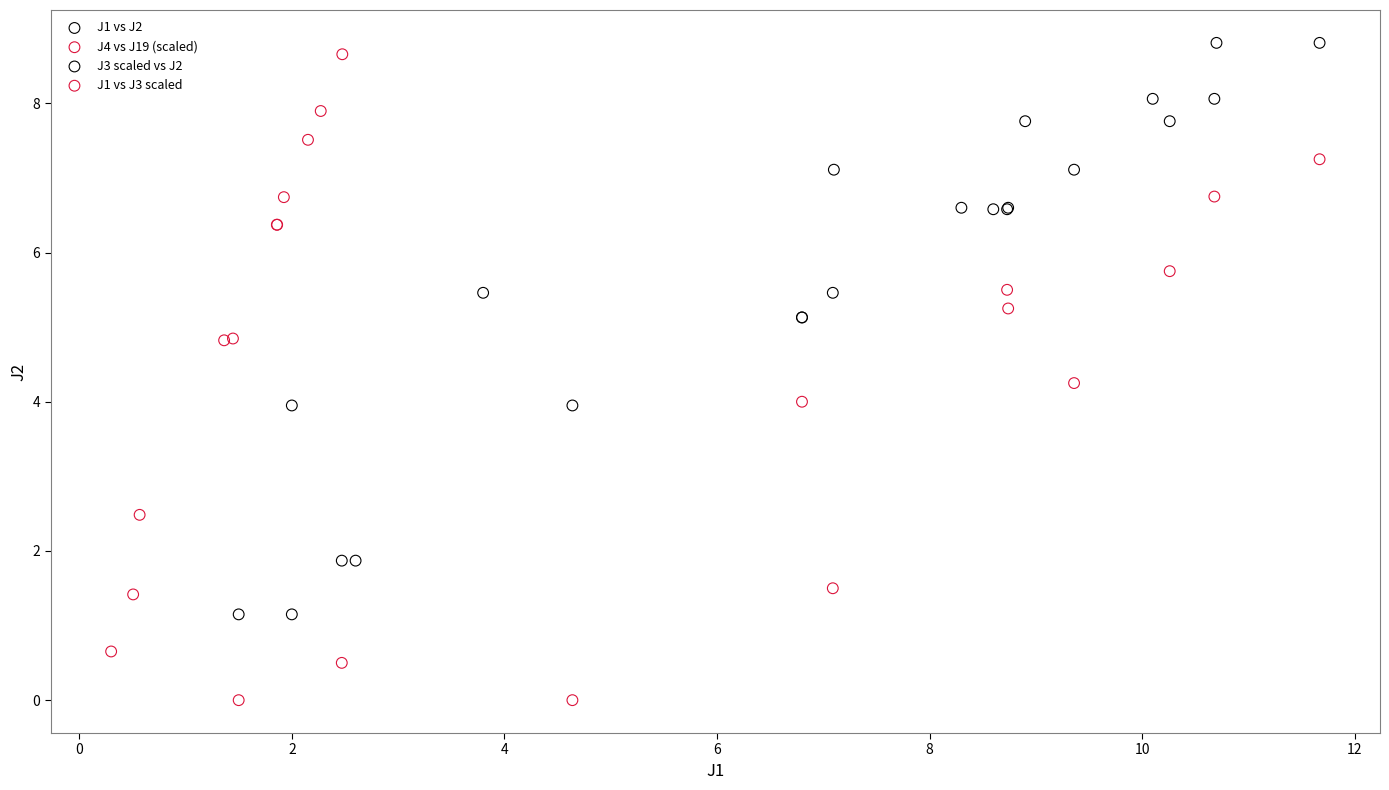

What are all the series names shown in the legend?

J1 vs J2, J4 vs J19 (scaled), J3 scaled vs J2, J1 vs J3 scaled